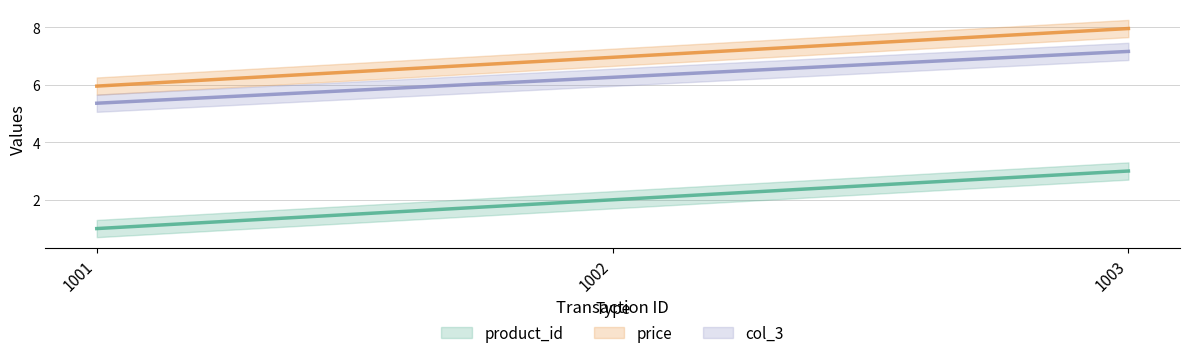

What is the approximate value of price at 1001?

6.0